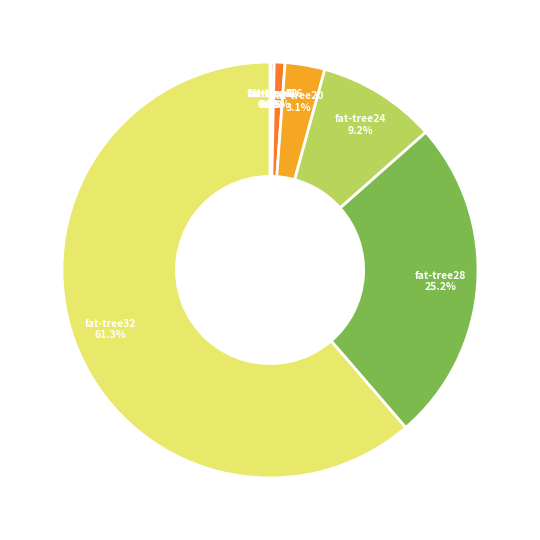

Combined, what portion of the pie is fat-tree16 and fat-tree28?

26.0%